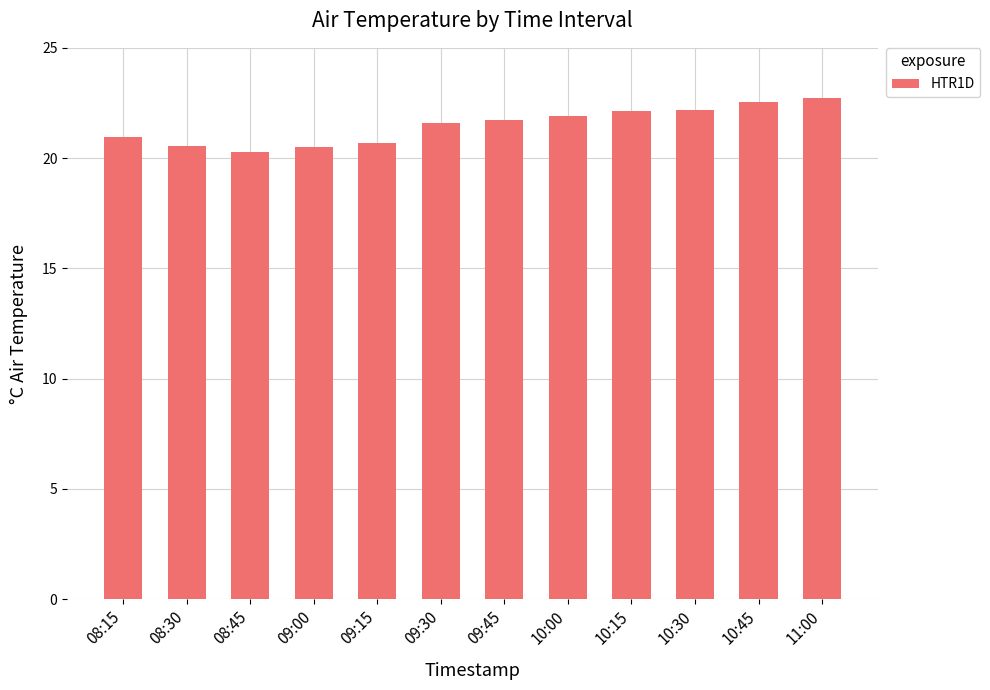

What is the label of the 9th bar from the left?

10:15